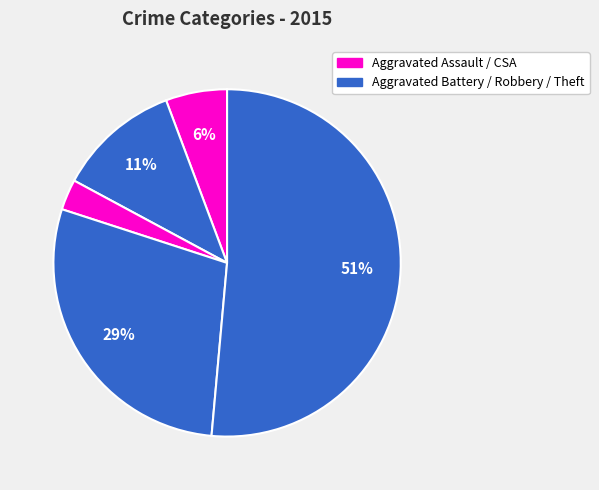

How many slices are in this pie chart?

5